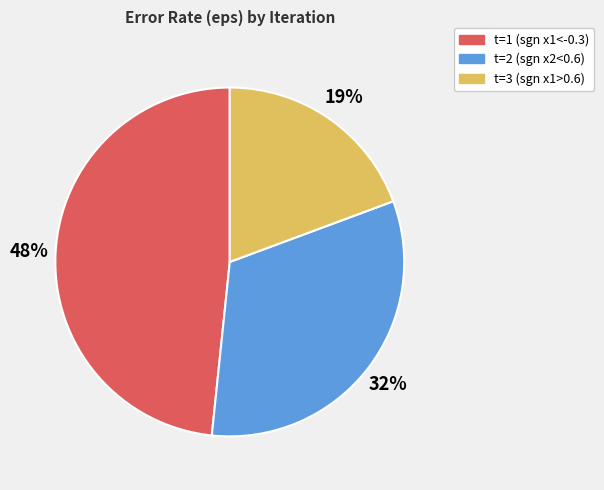

Which has a higher value, t=3 (sgn x1>0.6) or t=1 (sgn x1<-0.3)?

t=1 (sgn x1<-0.3)